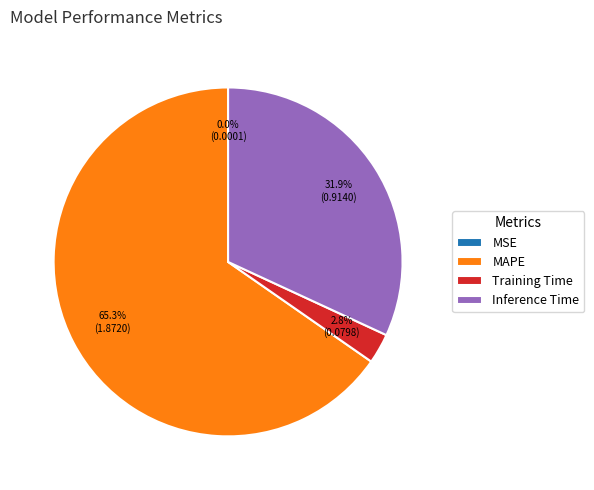

Do Inference Time and Training Time together represent more than half of the pie?

No